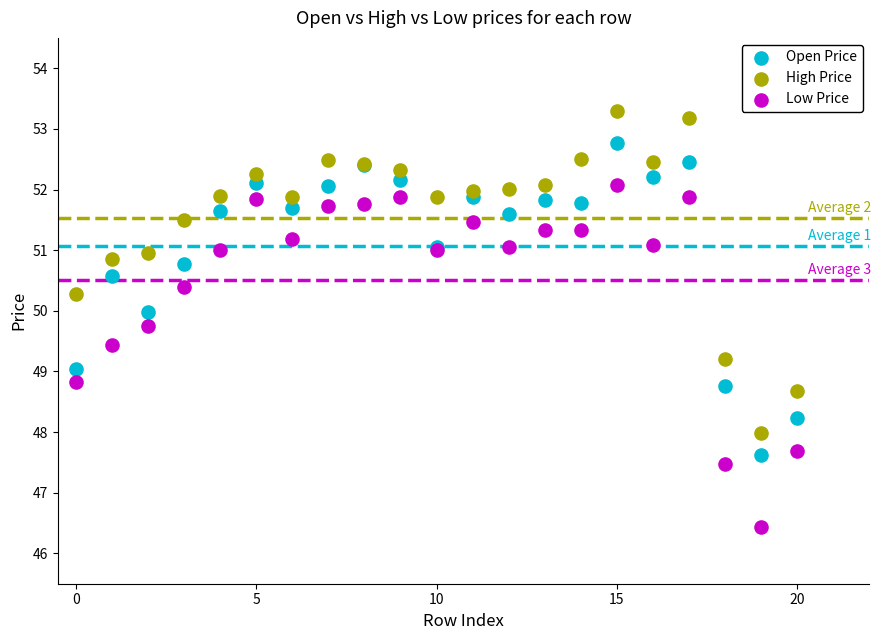

Which series reaches the maximum Y coordinate?

High Price